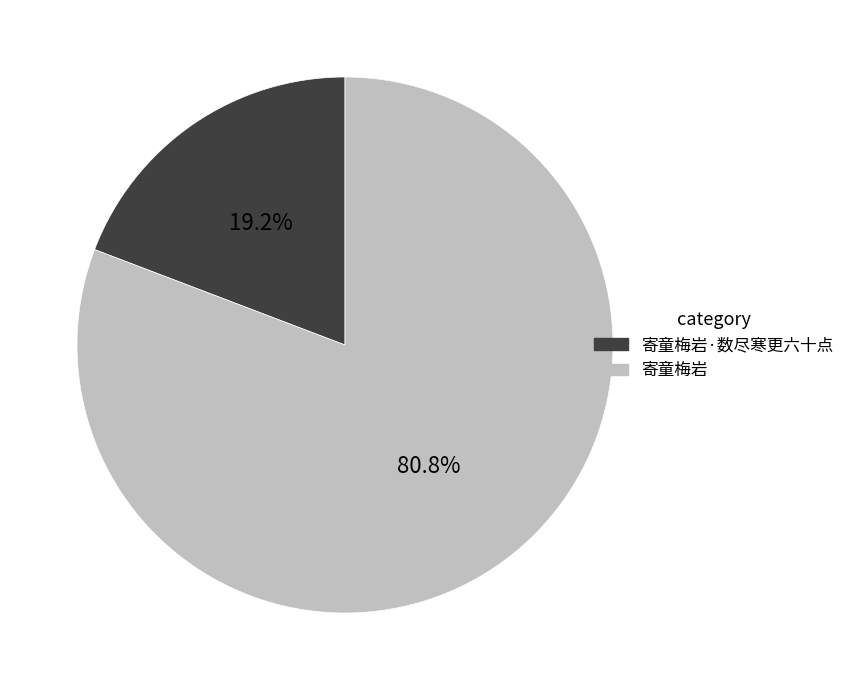

Which slice represents more than half of the pie?

寄童梅岩